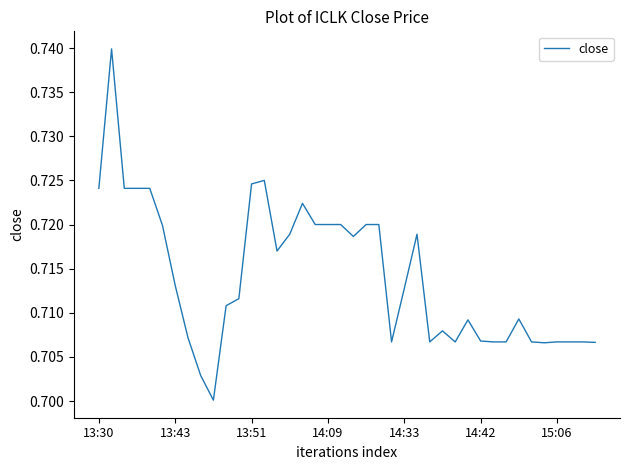

What is the average value?

0.7